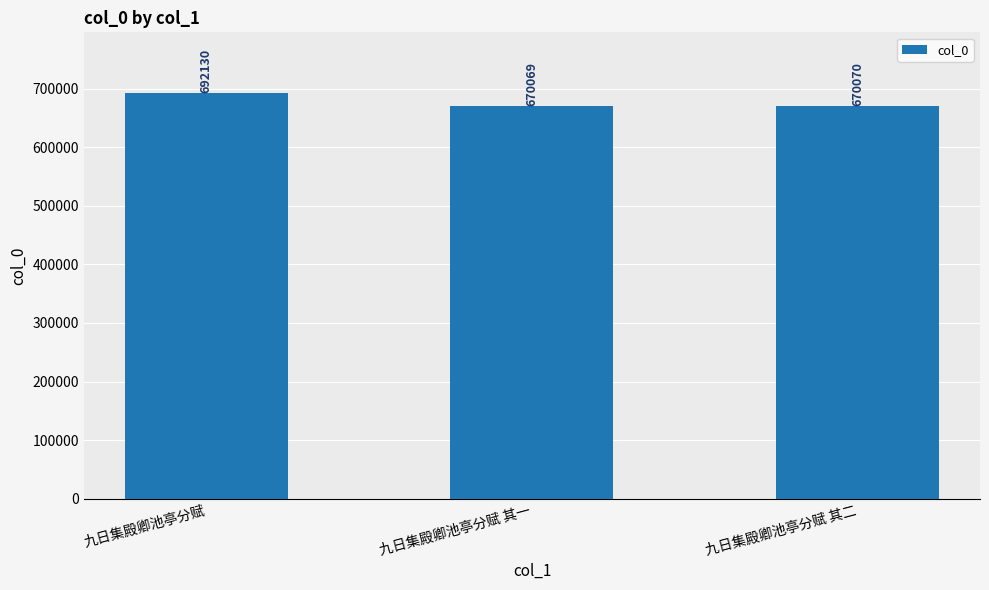

What is the difference between the second highest and minimum values?

1